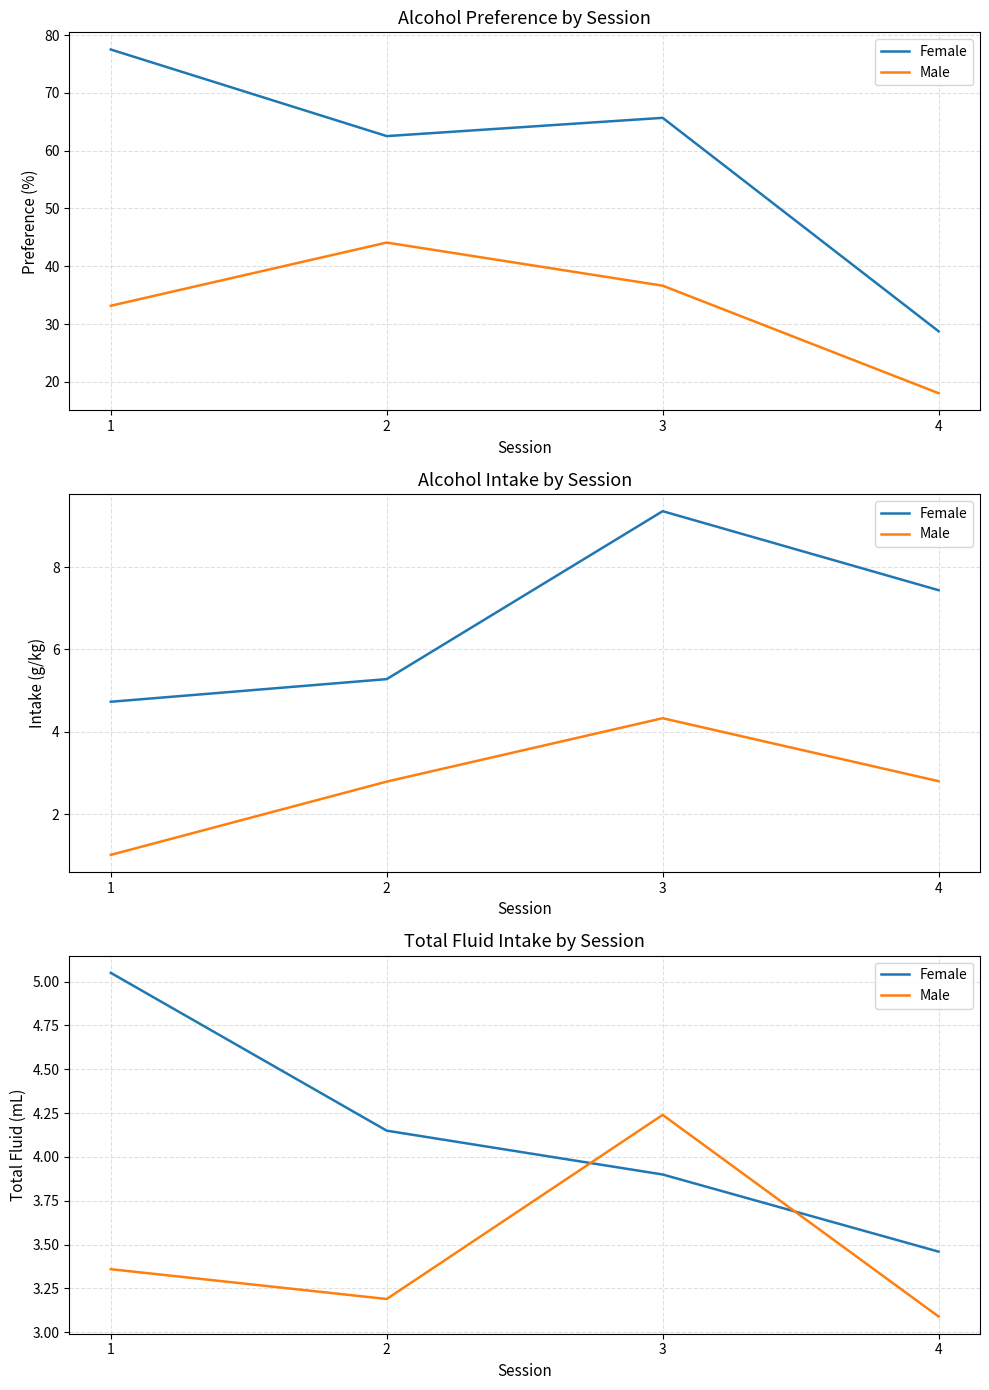

After their last crossing, which series has the higher values: Female or Male?

Female